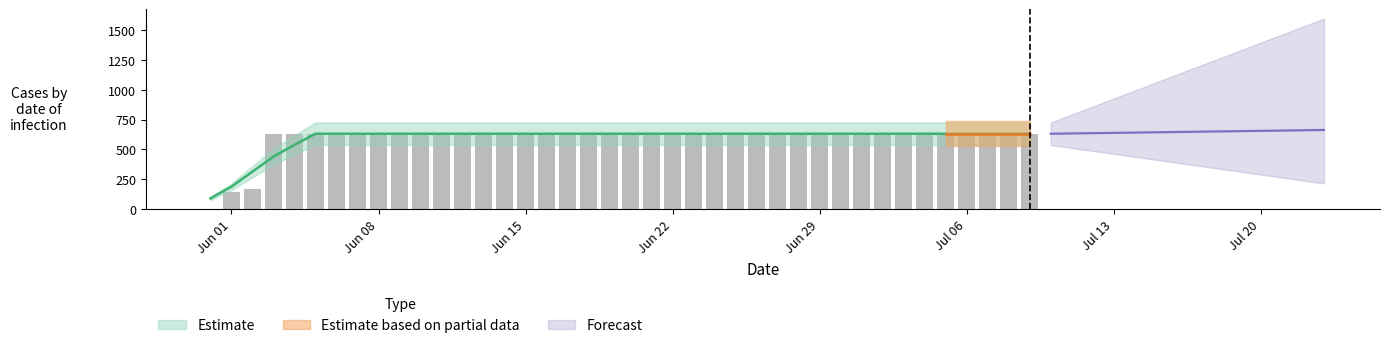

What is the difference between the maximum and minimum values?

631